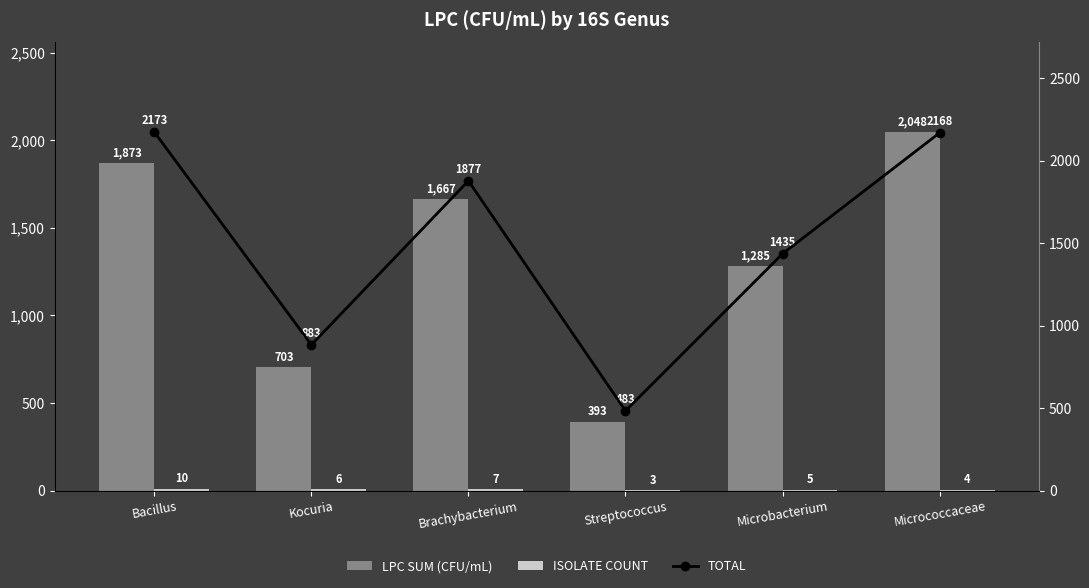

What is the maximum value shown in the chart?

2173